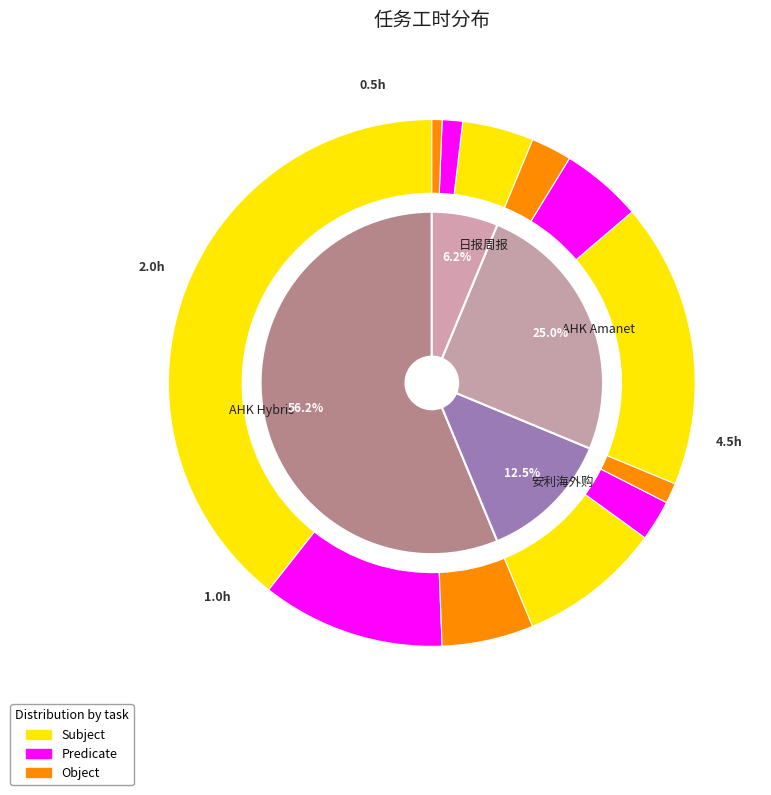

Which category has the smallest portion of the pie?

日报周报